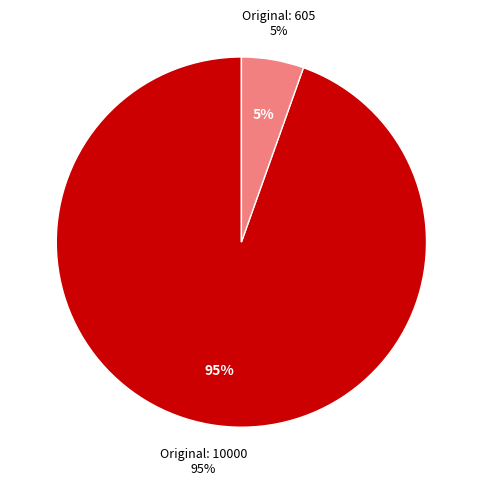

Combined, do 605 and 10000 account for over 50%?

Yes